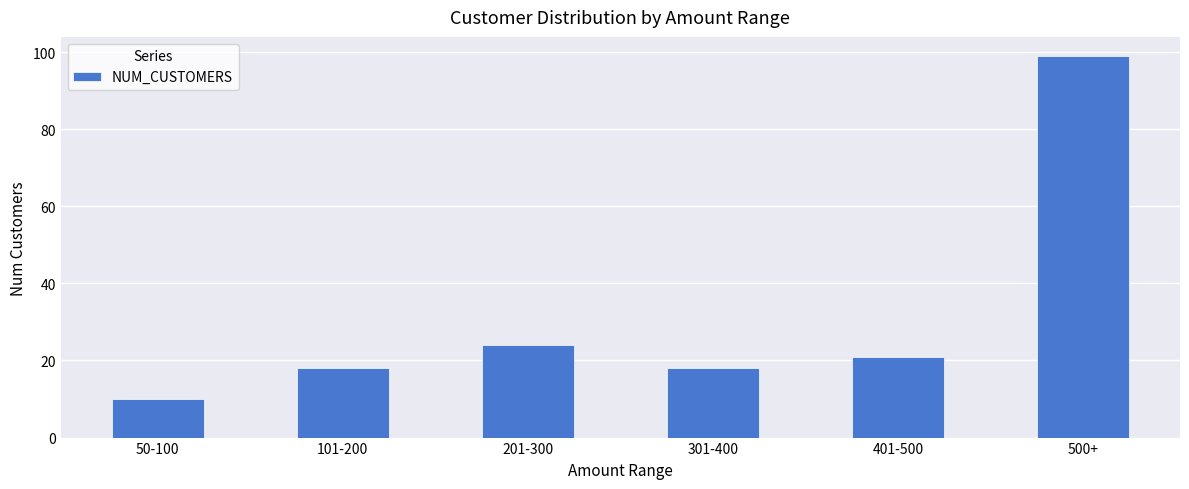

How many data points does each series have?

6